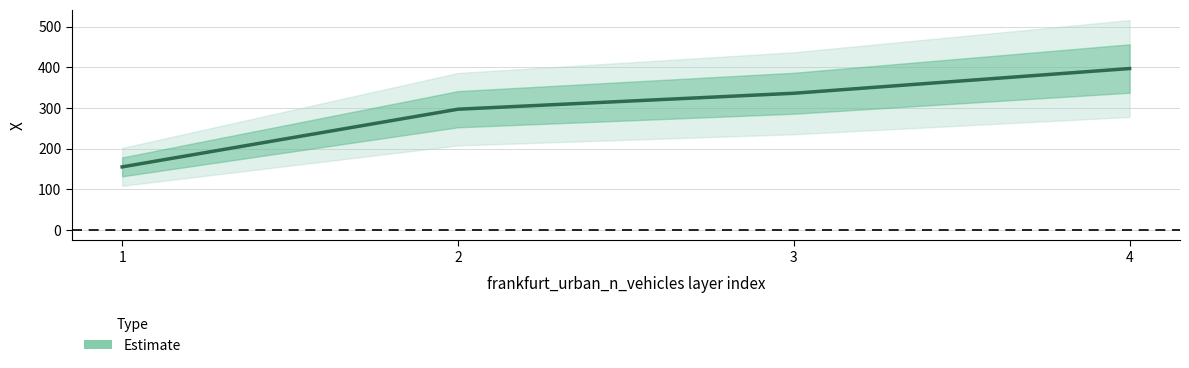

What is the value of the 4th point from the left?

396.9